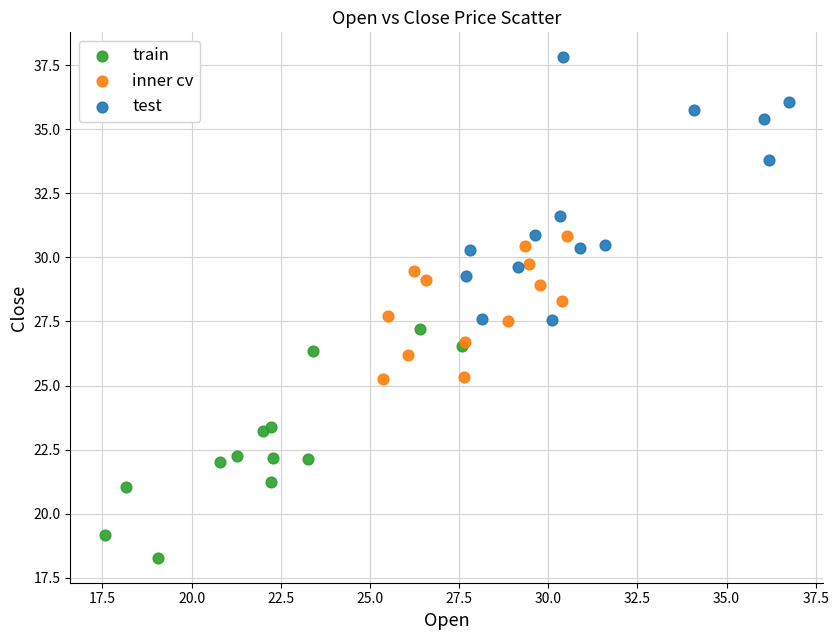

Which series has the largest Y range (max minus min)?

test